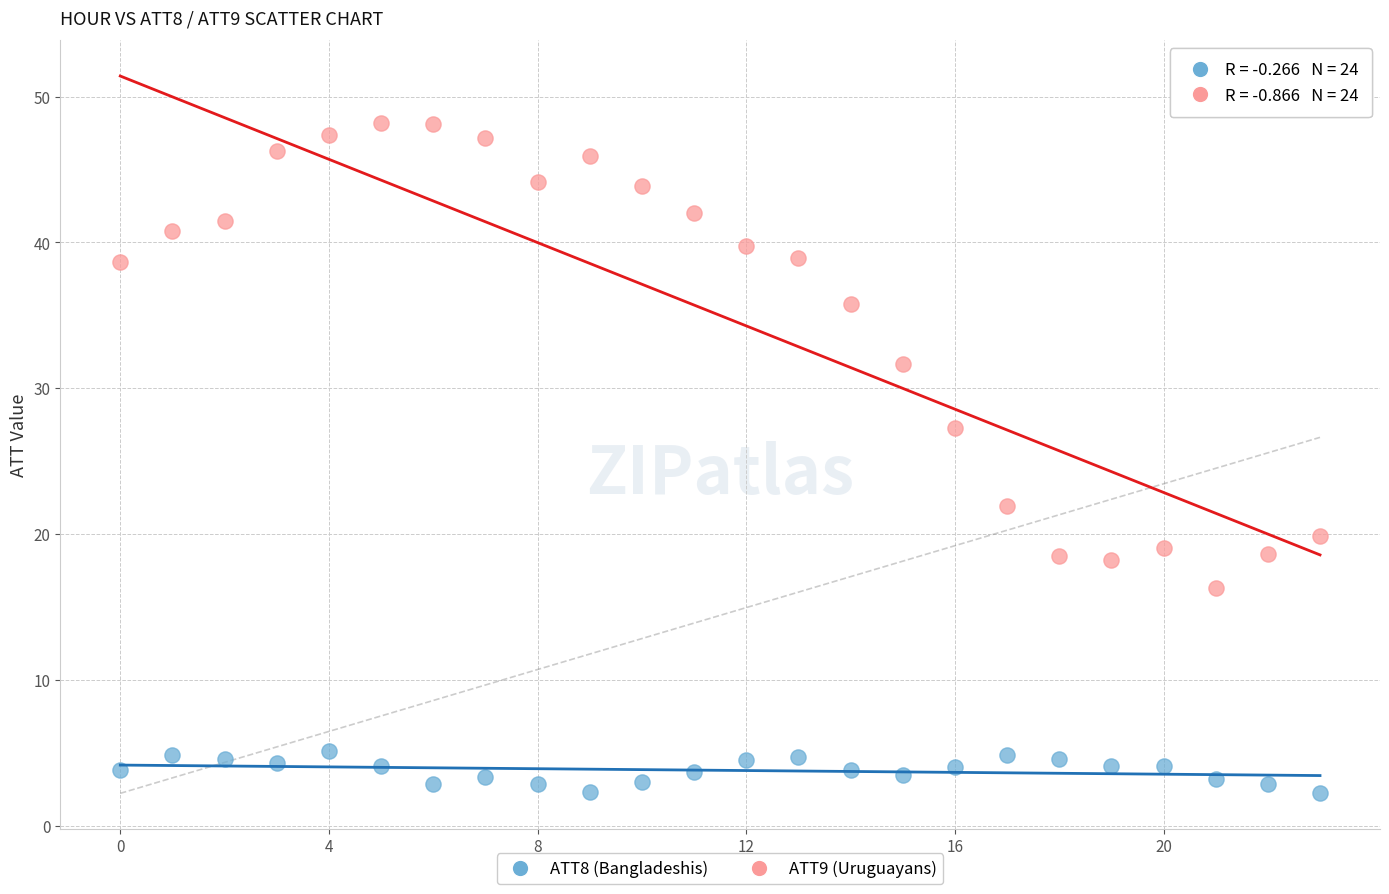

What are all the series names shown in the legend?

ATT8 (Bangladeshis), ATT9 (Uruguayans)